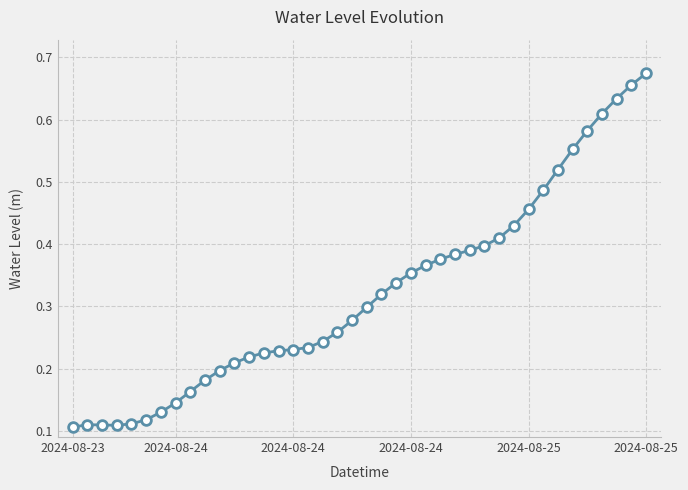

Count the values in the range 0 to 1.

40